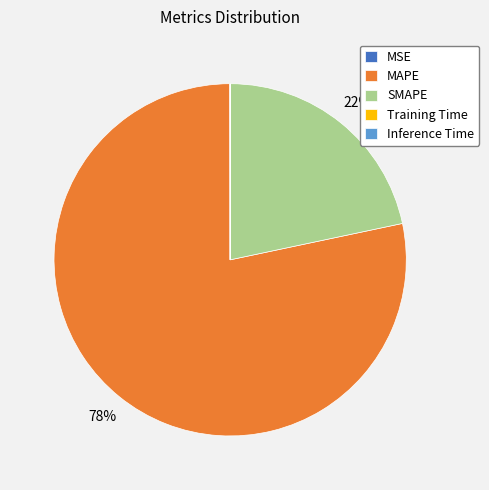

Which category has the biggest portion of the pie?

MAPE